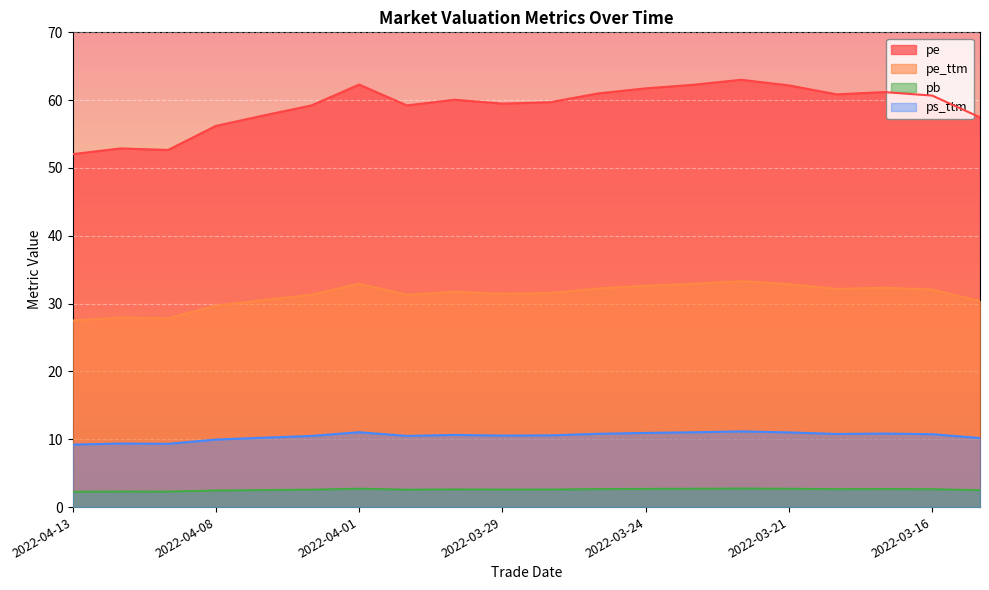

At which category is the sum across all series the highest?

2022-03-22